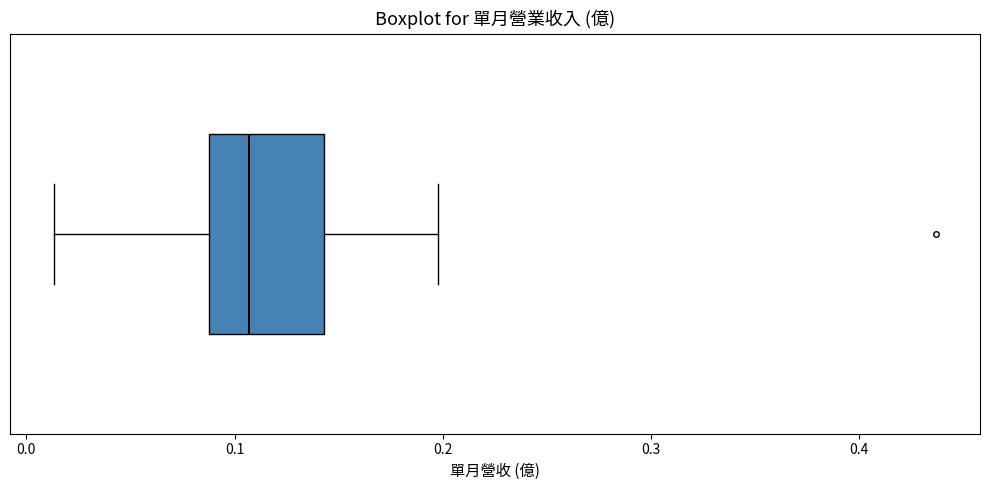

Where is the right edge of the box on the x-axis? The values are not printed on the chart, so give them approximately, as read against the axis.

0.14